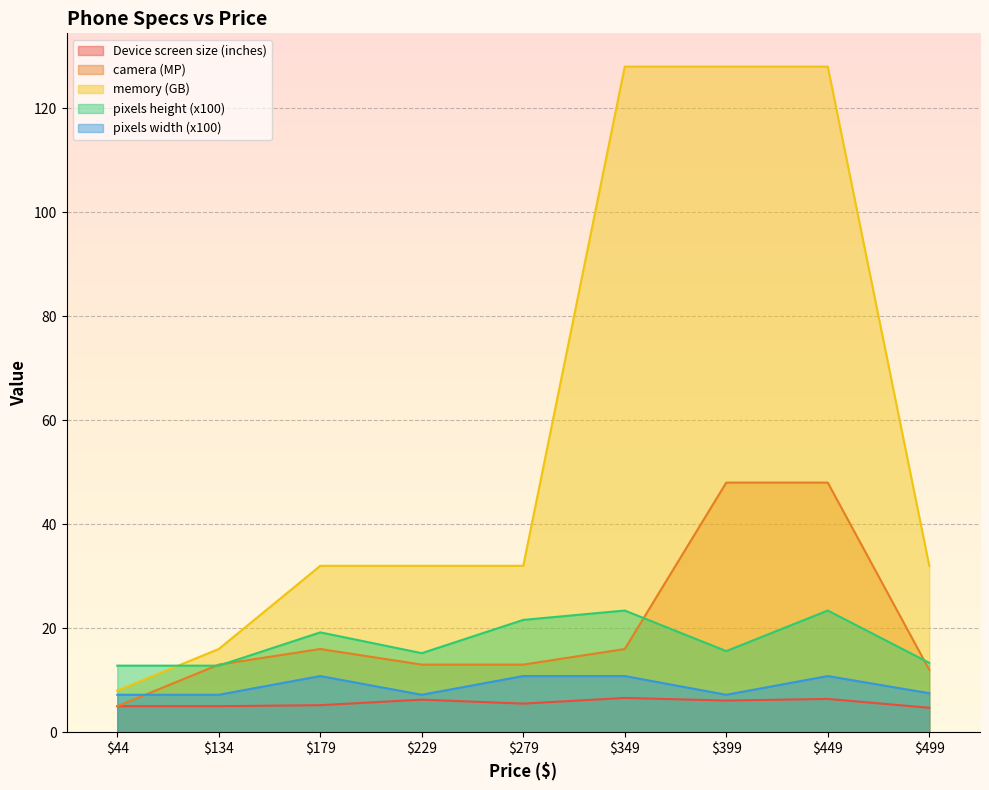

Reading left to right, extract all data points from this chart.

Device screen size (inches): 5.0	5.0	5.2	6.3	5.5	6.6	6.1	6.4	4.7
camera (MP): 5.0	13.0	16.0	13.0	13.0	16.0	48.0	48.0	12.0
memory (GB): 8.0	16.0	32.0	32.0	32.0	128.0	128.0	128.0	32.0
pixels height (x100): 12.8	12.8	19.2	15.2	21.6	23.4	15.6	23.4	13.3
pixels width (x100): 7.2	7.2	10.8	7.2	10.8	10.8	7.2	10.8	7.5